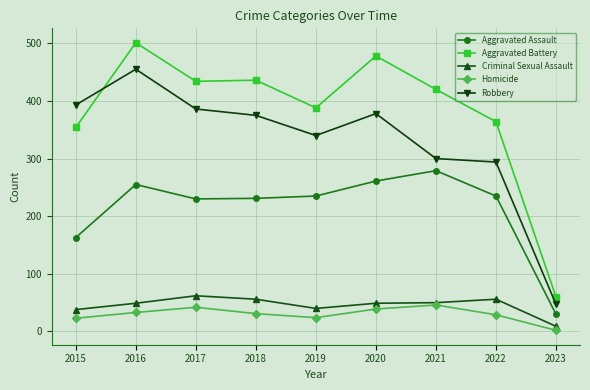

Where is Criminal Sexual Assault nearest to the value 35?

2015